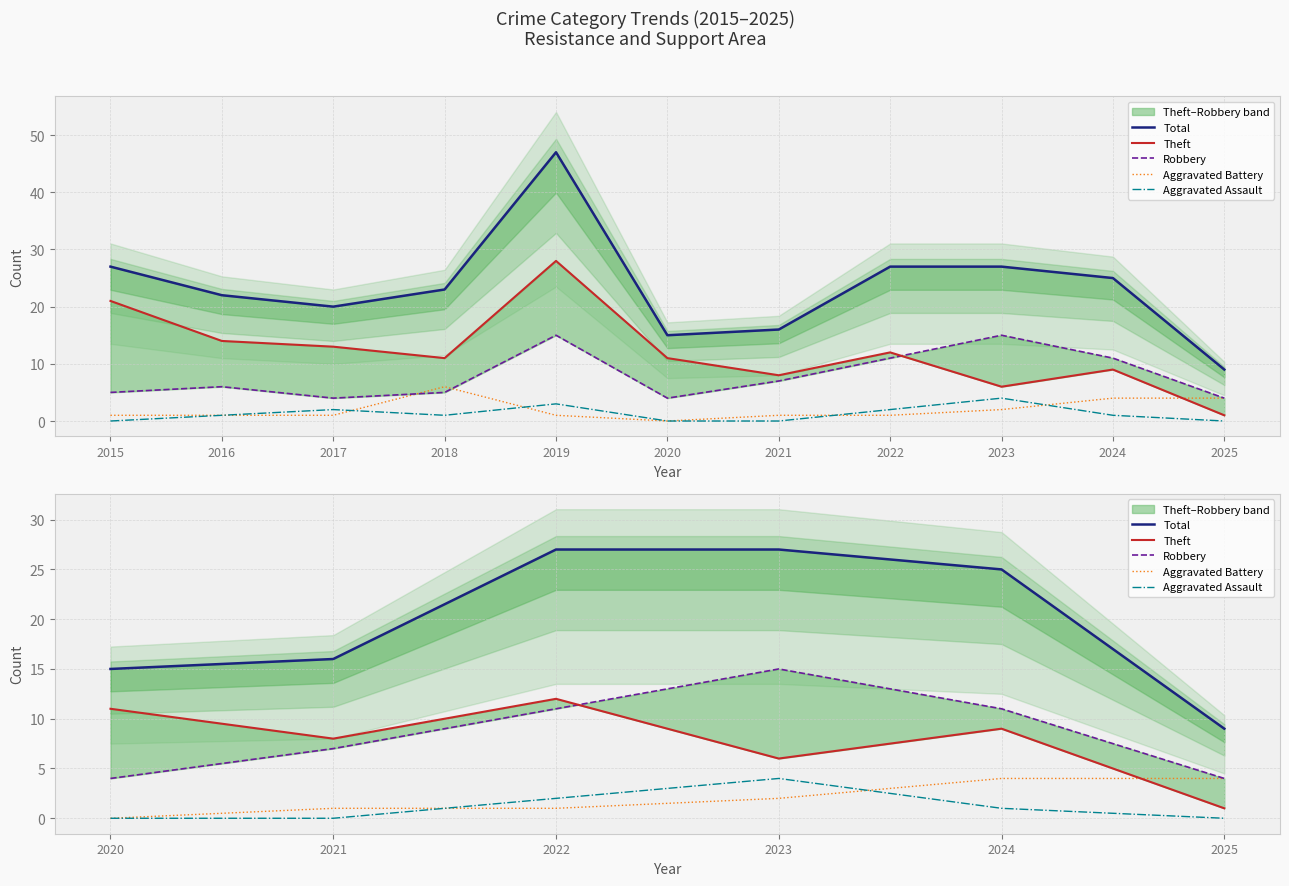

True or false: Total has more than 1 interior local peaks.

False